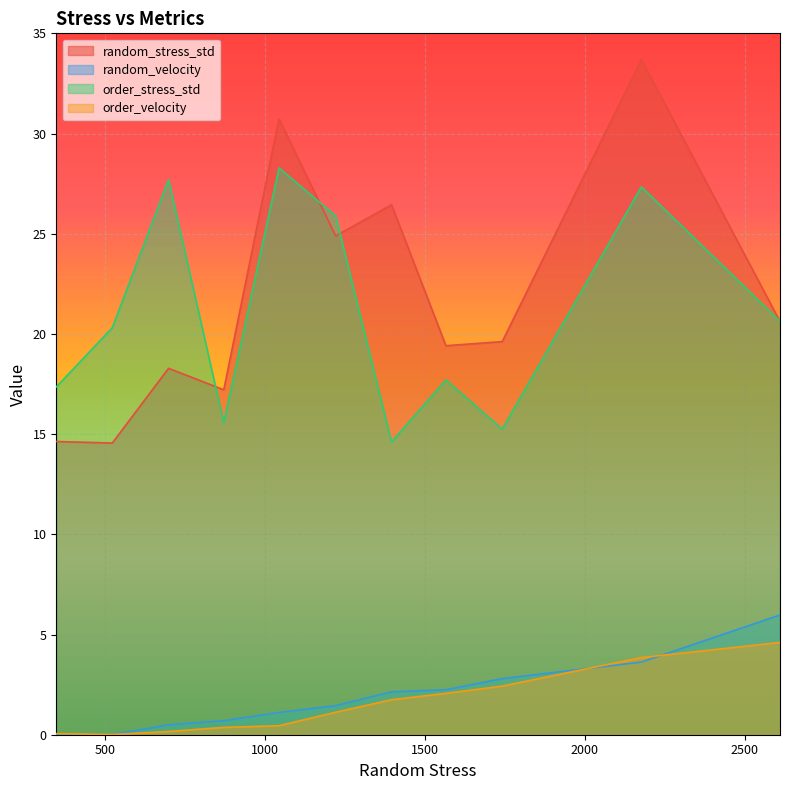

List the series in order of their peak value, highest first.

random_stress_std, order_stress_std, random_velocity, order_velocity